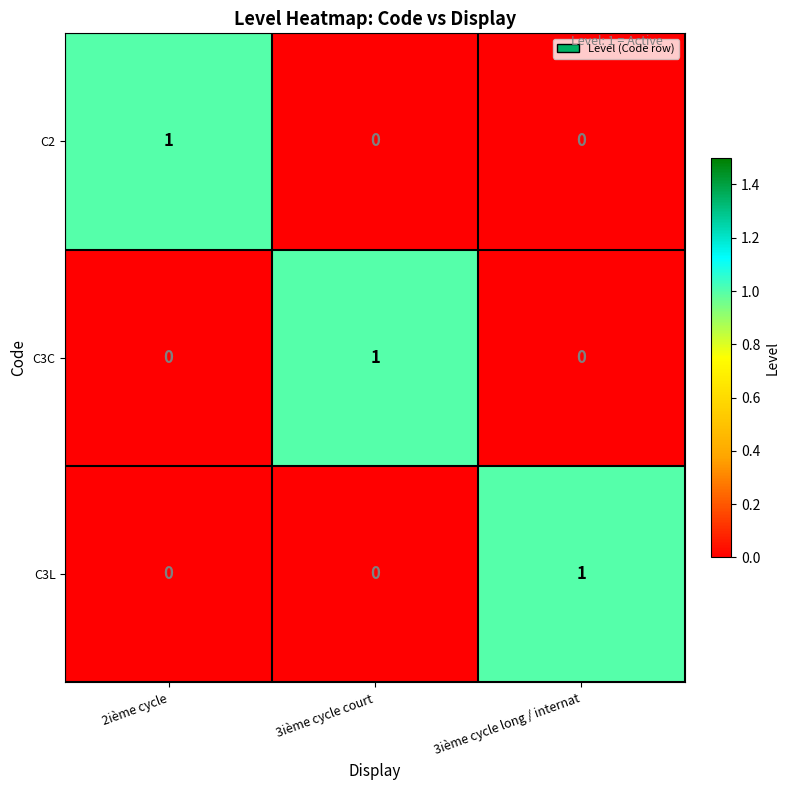

Reading left to right, extract all data points from this chart.

C2: 2ième cycle=1	3ième cycle court=0	3ième cycle long / internat=0
C3C: 2ième cycle=0	3ième cycle court=1	3ième cycle long / internat=0
C3L: 2ième cycle=0	3ième cycle court=0	3ième cycle long / internat=1